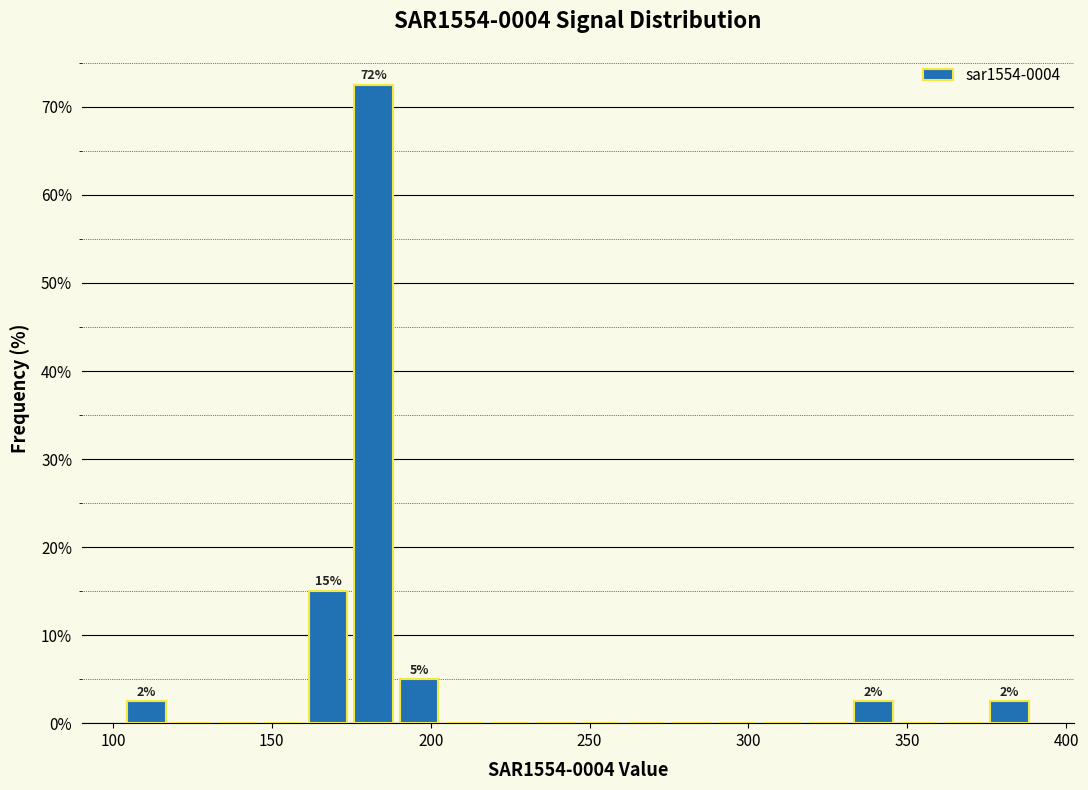

Read against the x-axis, roughly where is the centre of the tallest bar?

180